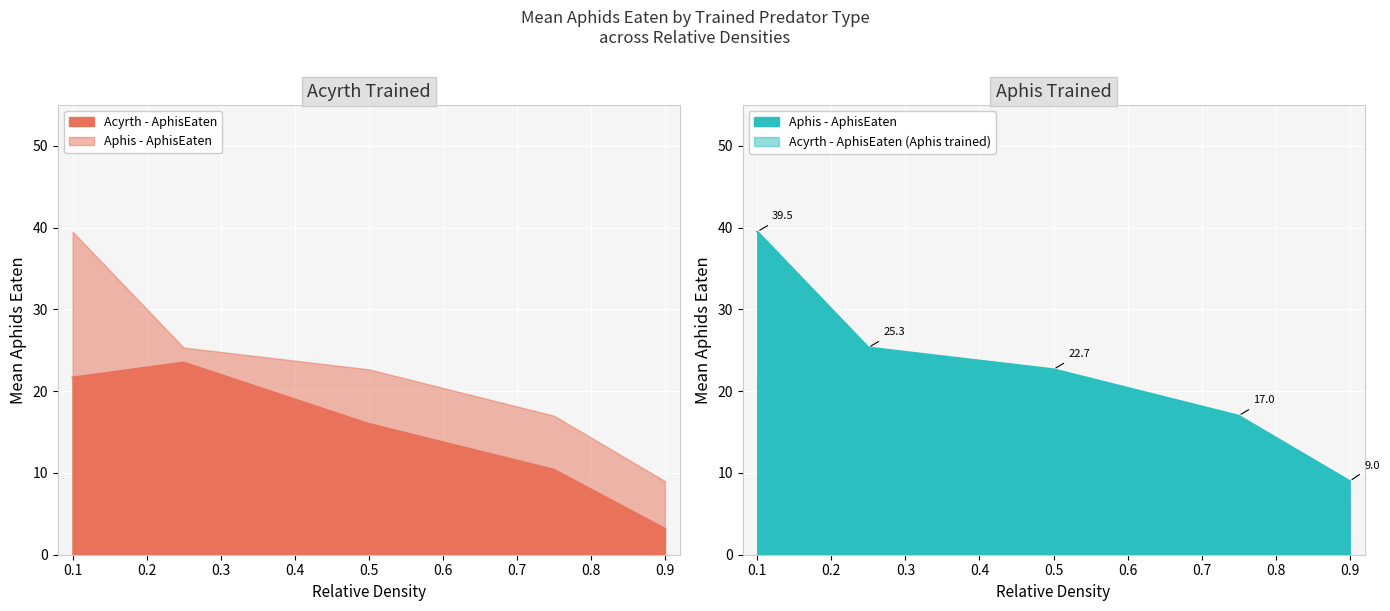

In Acyrth - AphisEaten, how many points are higher than both neighbors (excluding endpoints)?

1